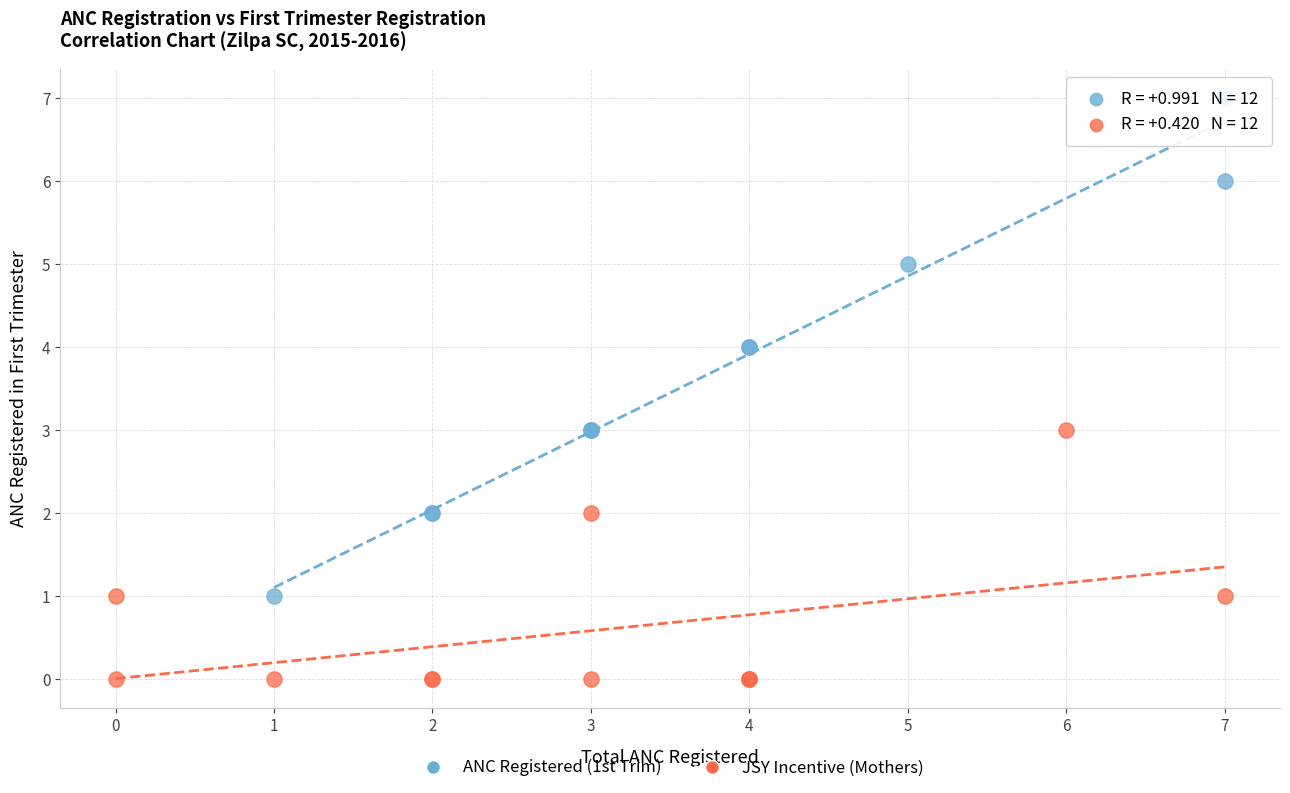

Which series reaches the maximum Y coordinate?

ANC Registered (1st Trim)